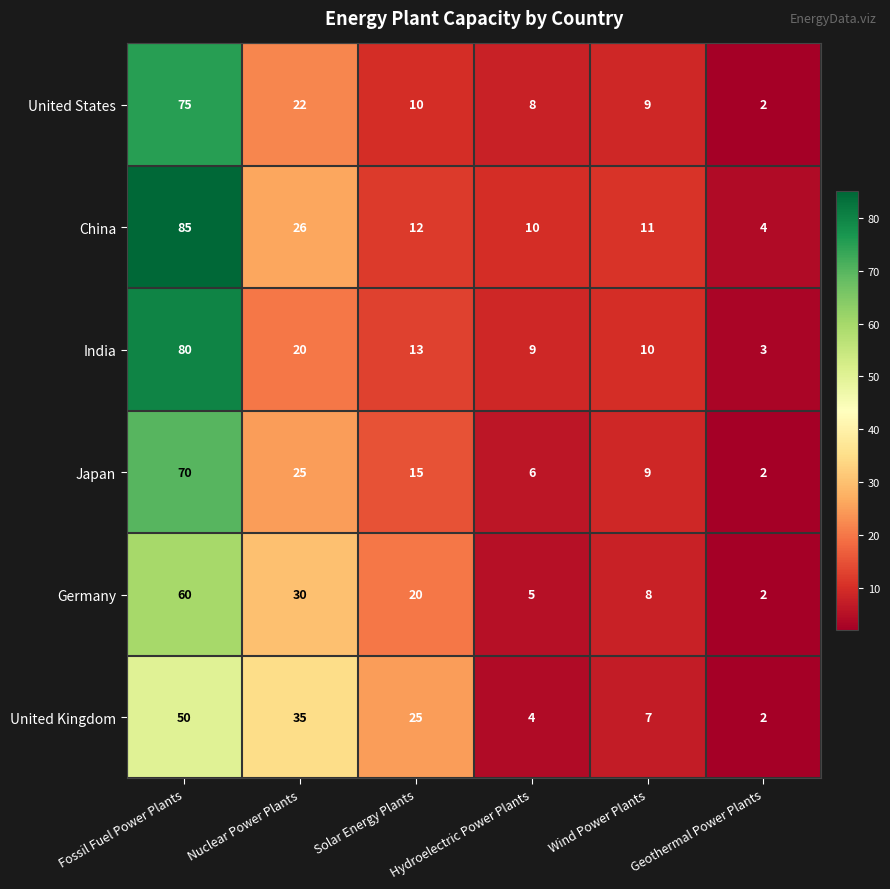

At which category is the sum across all series the highest?

Fossil Fuel Power Plants